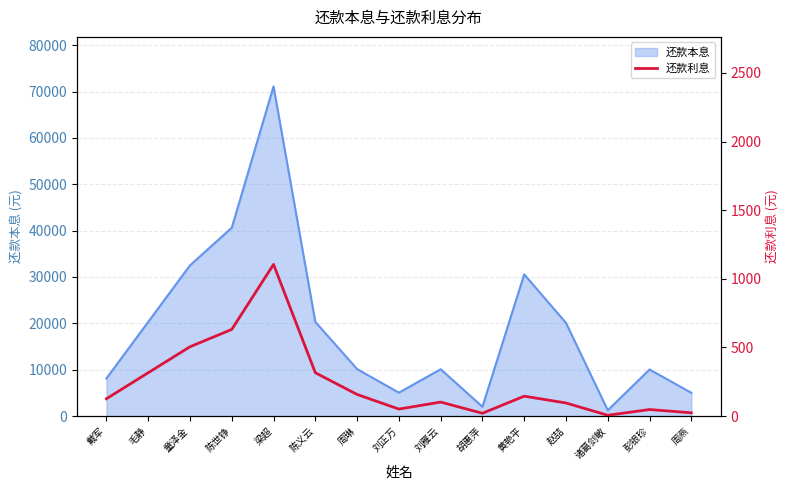

Is it true that the value at 梁超 is 1105.0?

True